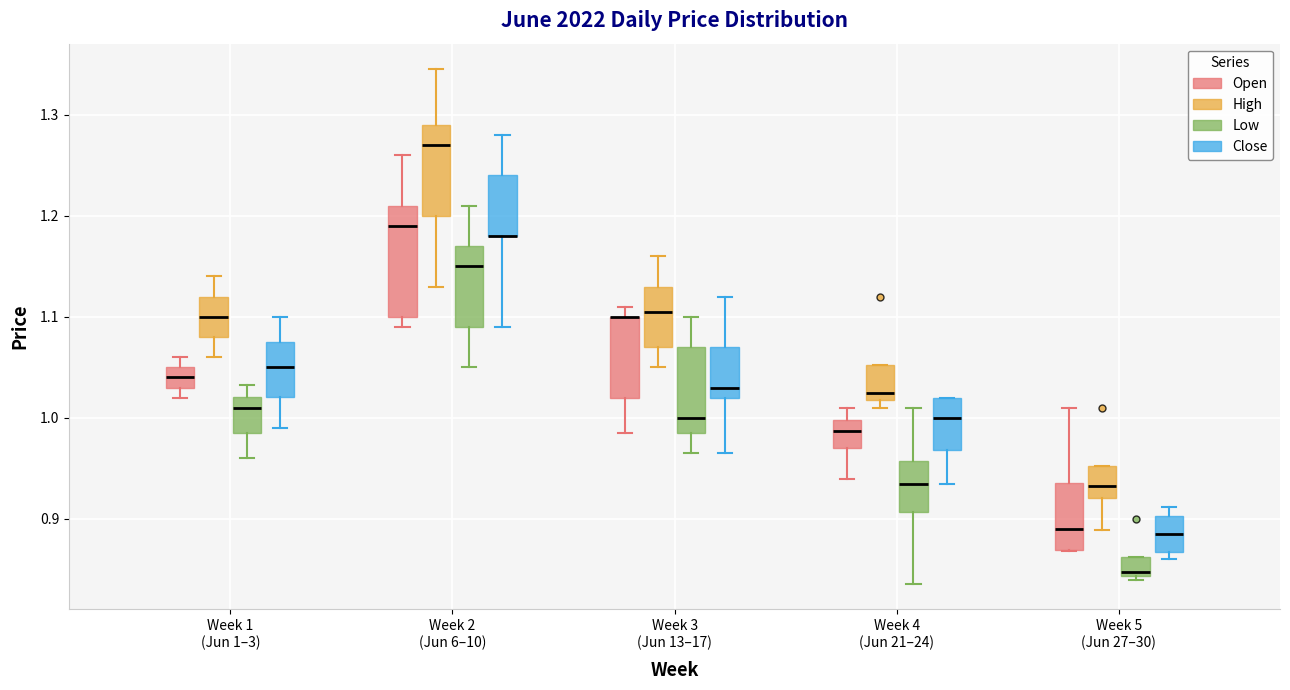

Reading left to right, transcribe this box plot: for each box, give where its median line is, the range the box spans, and where its two whiskers end, as read against the y-axis. The values are not printed on the chart, so give them approximately, as read against the axis.

Week 1 (Jun 1–3) (Open): median 1.04, box 1.03 to 1.05, whiskers 1.02 to 1.06
Week 1 (Jun 1–3) (High): median 1.10, box 1.08 to 1.12, whiskers 1.06 to 1.14
Week 1 (Jun 1–3) (Low): median 1.01, box 0.99 to 1.02, whiskers 0.96 to 1.03
Week 1 (Jun 1–3) (Close): median 1.05, box 1.02 to 1.08, whiskers 0.99 to 1.10
Week 2 (Jun 6–10) (Open): median 1.19, box 1.10 to 1.21, whiskers 1.09 to 1.26
Week 2 (Jun 6–10) (High): median 1.27, box 1.20 to 1.29, whiskers 1.13 to 1.35
Week 2 (Jun 6–10) (Low): median 1.15, box 1.09 to 1.17, whiskers 1.05 to 1.21
Week 2 (Jun 6–10) (Close): median 1.18 (drawn on the box's lower edge), box 1.18 to 1.24, whiskers 1.09 to 1.28
Week 3 (Jun 13–17) (Open): median 1.10 (drawn on the box's upper edge), box 1.02 to 1.10, whiskers 0.98 to 1.11
Week 3 (Jun 13–17) (High): median 1.11, box 1.07 to 1.13, whiskers 1.05 to 1.16
Week 3 (Jun 13–17) (Low): median 1.00, box 0.98 to 1.07, whiskers 0.96 to 1.10
Week 3 (Jun 13–17) (Close): median 1.03, box 1.02 to 1.07, whiskers 0.96 to 1.12
Week 4 (Jun 21–24) (Open): median 0.99, box 0.97 to 1.00, whiskers 0.94 to 1.01
Week 4 (Jun 21–24) (High): median 1.02 (just above the box's lower edge), box 1.02 to 1.05, whiskers 1.01 to 1.05
Week 4 (Jun 21–24) (Low): median 0.94, box 0.91 to 0.96, whiskers 0.84 to 1.01
Week 4 (Jun 21–24) (Close): median 1.00, box 0.97 to 1.02, whiskers 0.93 to 1.02
Week 5 (Jun 27–30) (Open): median 0.89, box 0.87 to 0.94, whiskers 0.87 to 1.01
Week 5 (Jun 27–30) (High): median 0.93, box 0.92 to 0.95, whiskers 0.89 to 0.95
Week 5 (Jun 27–30) (Low): median 0.85, box 0.84 to 0.86, whiskers 0.84 (just below the box's lower edge) to 0.86
Week 5 (Jun 27–30) (Close): median 0.89, box 0.87 to 0.90, whiskers 0.86 to 0.91